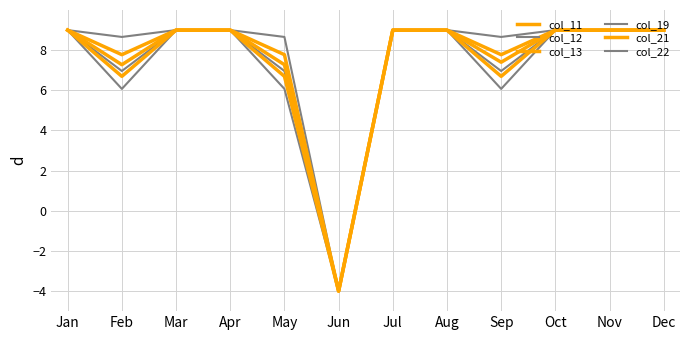

Is this an area chart (filled region under the line)?

No